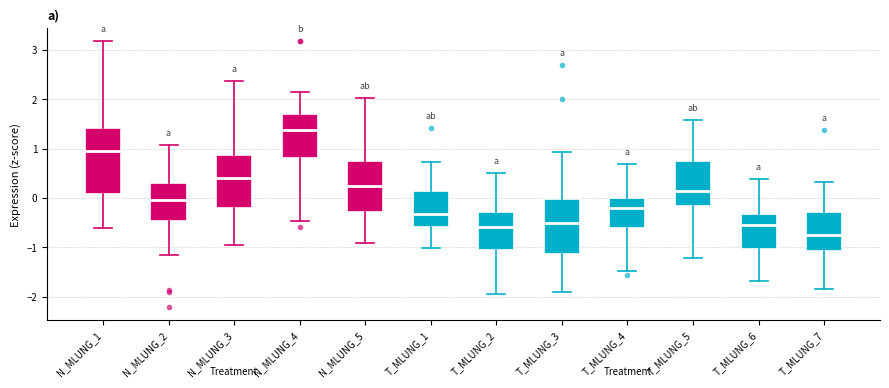

Which box has the highest median line?

N_MLUNG_4